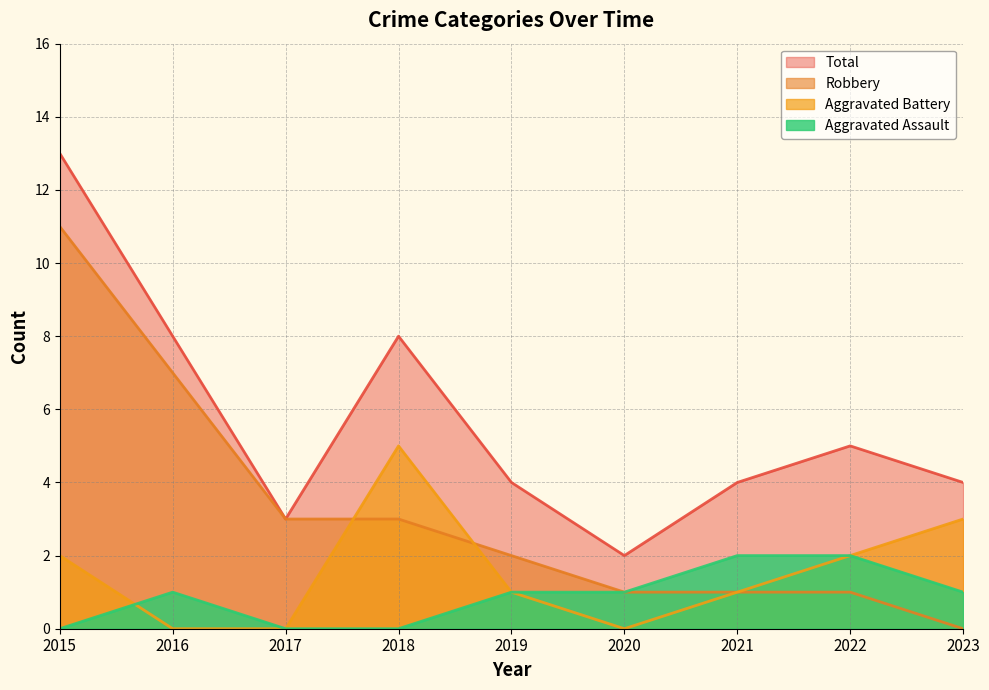

What are all the series names shown in the legend?

Total, Robbery, Aggravated Battery, Aggravated Assault